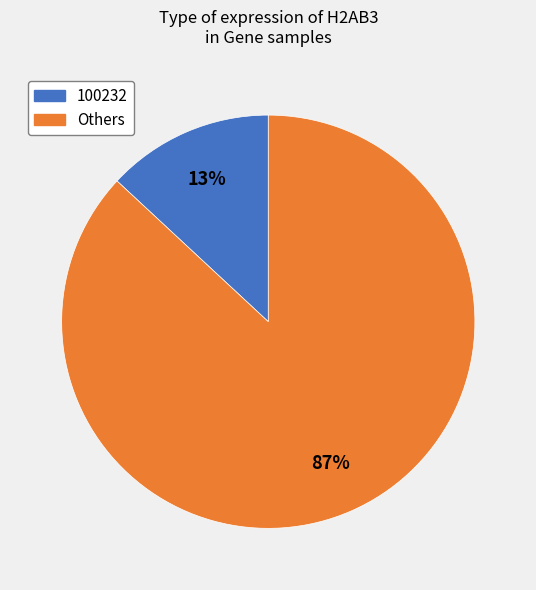

How many segments does this pie chart have?

2